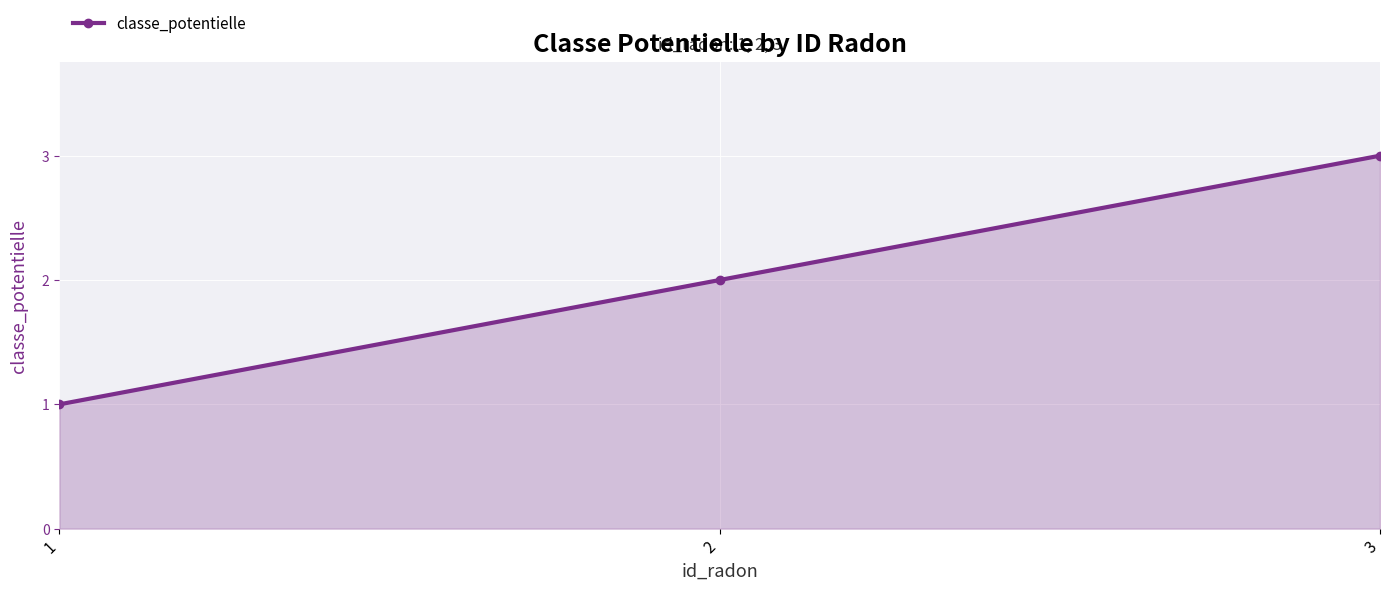

What is the difference between the values at 3 and 1?

2